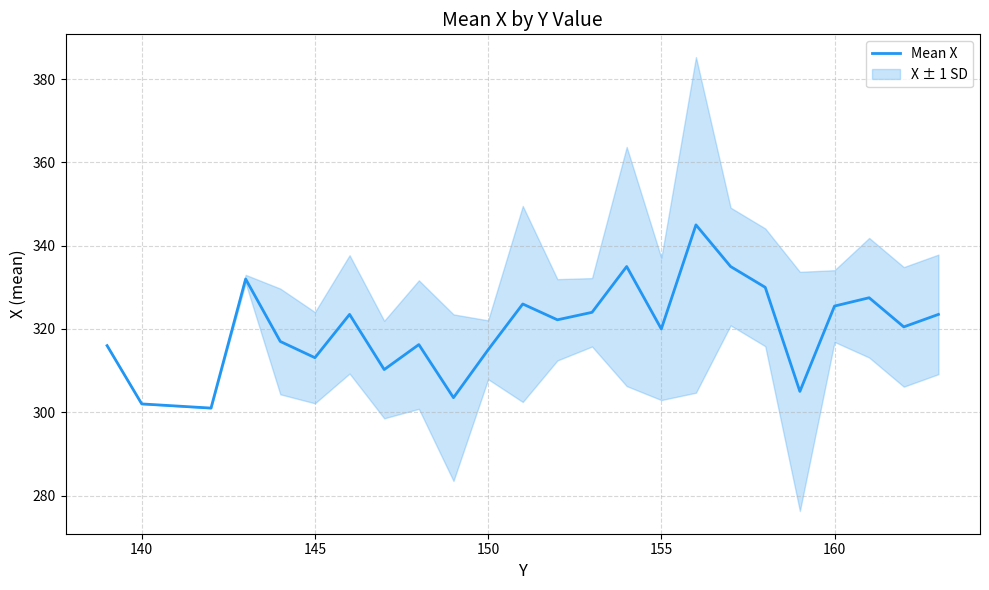

How many distinct data groups are displayed?

1